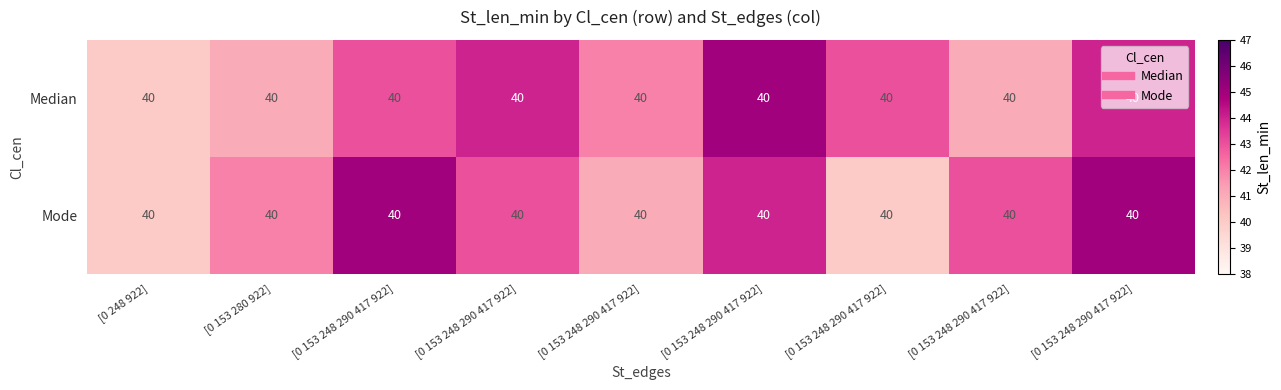

What is the difference between the maximum and minimum values in the Mode series?

5